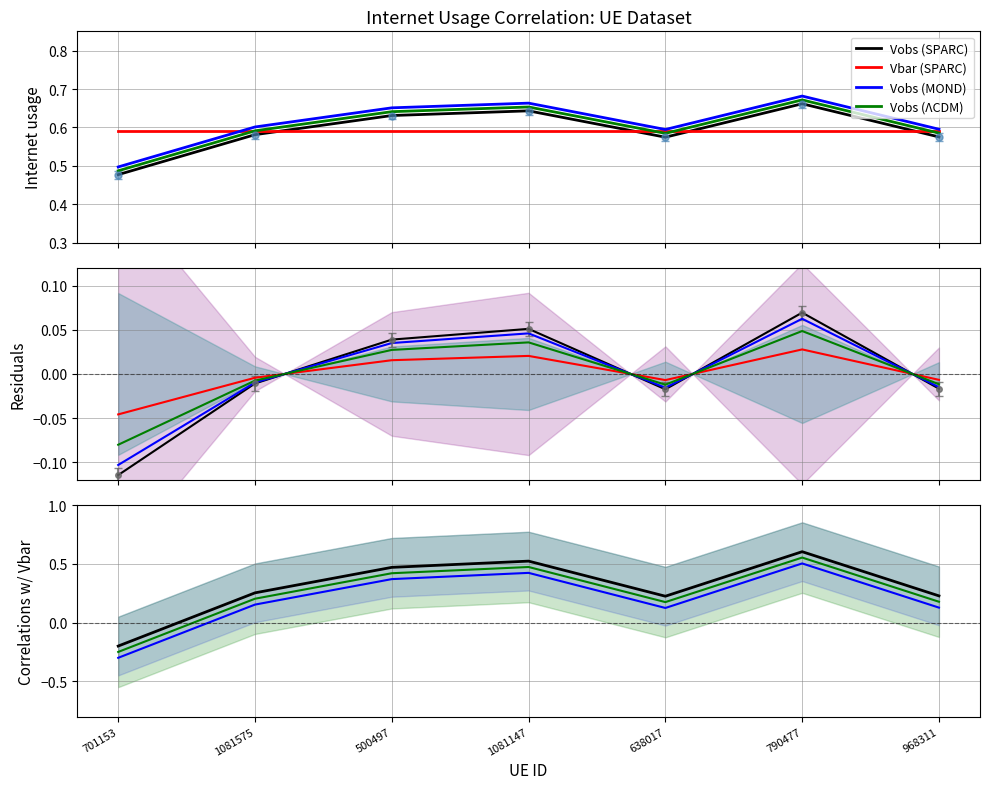

How many lines are shown in the chart?

4